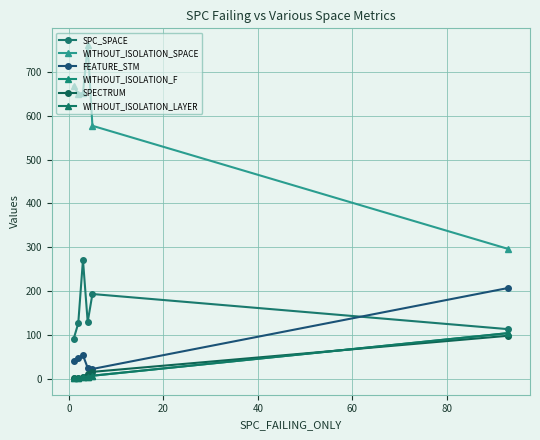

What is the lowest value of the SPECTRUM series?

1.5